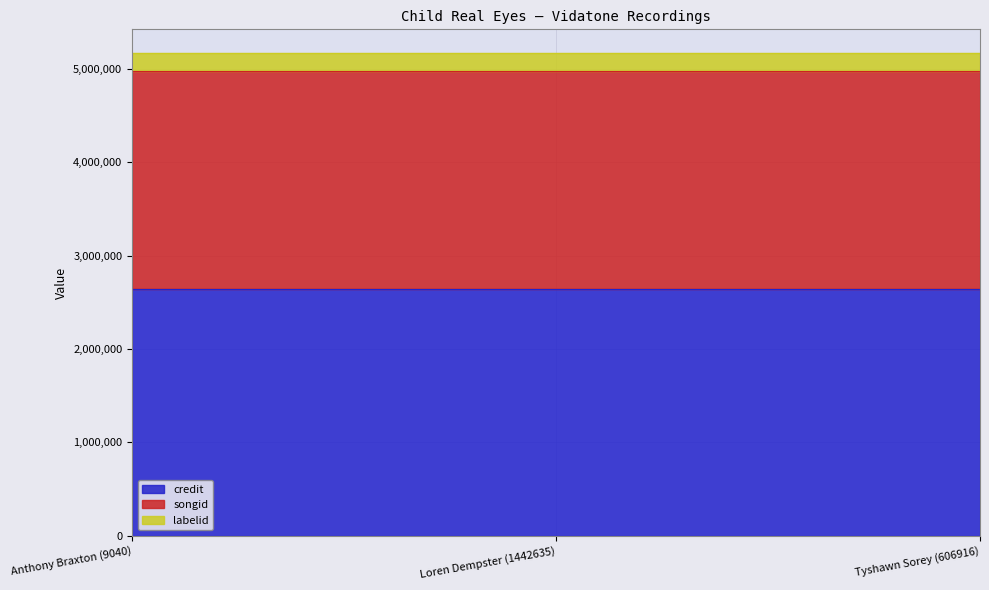

What is the smallest value displayed?

190095